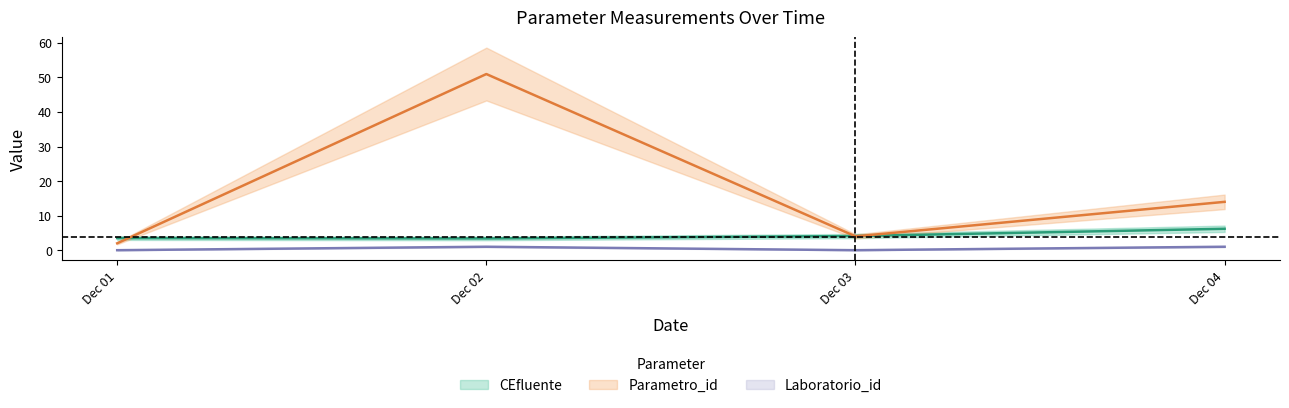

What is the average value of the Laboratorio_id series?

0.5